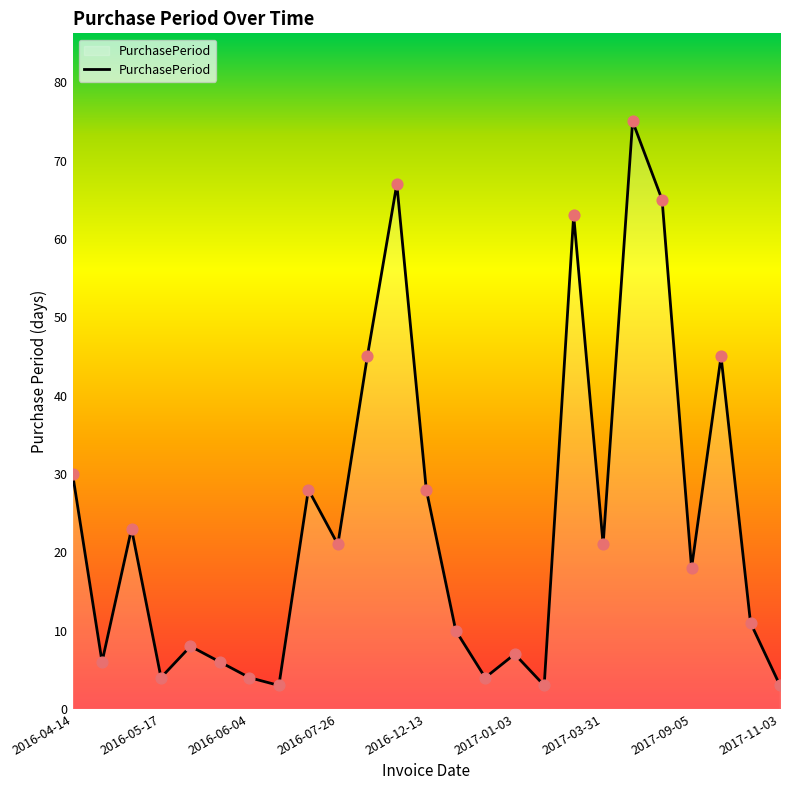

What is the maximum value shown in the chart?

75